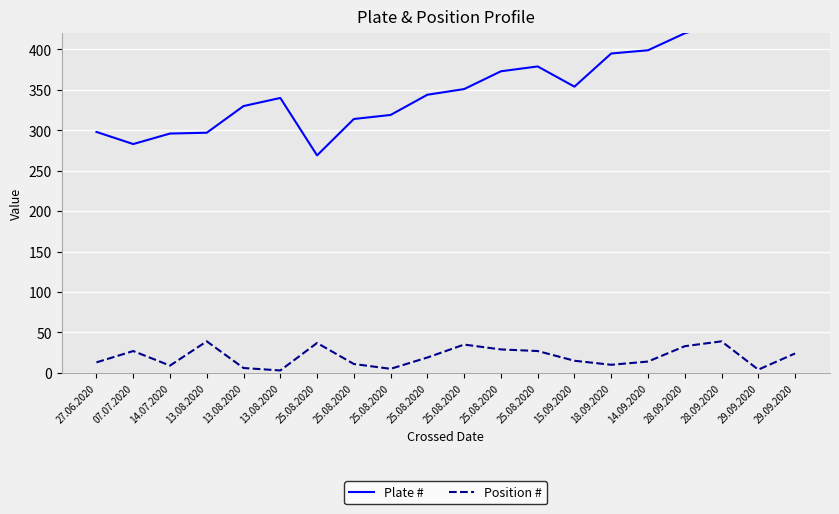

What is the total value across all series at 29.09.2020?

427